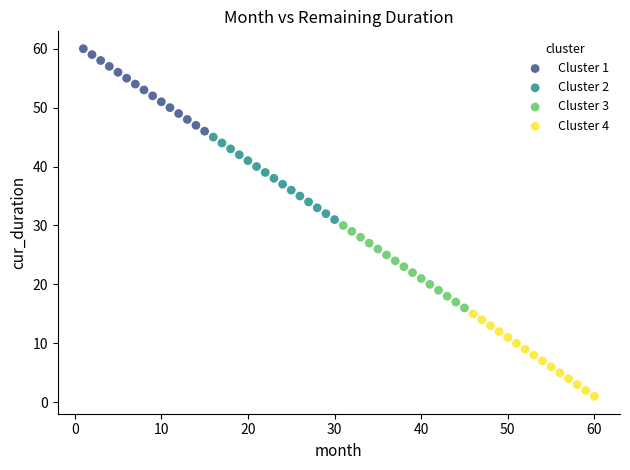

Which series contains the highest Y value?

Cluster 1